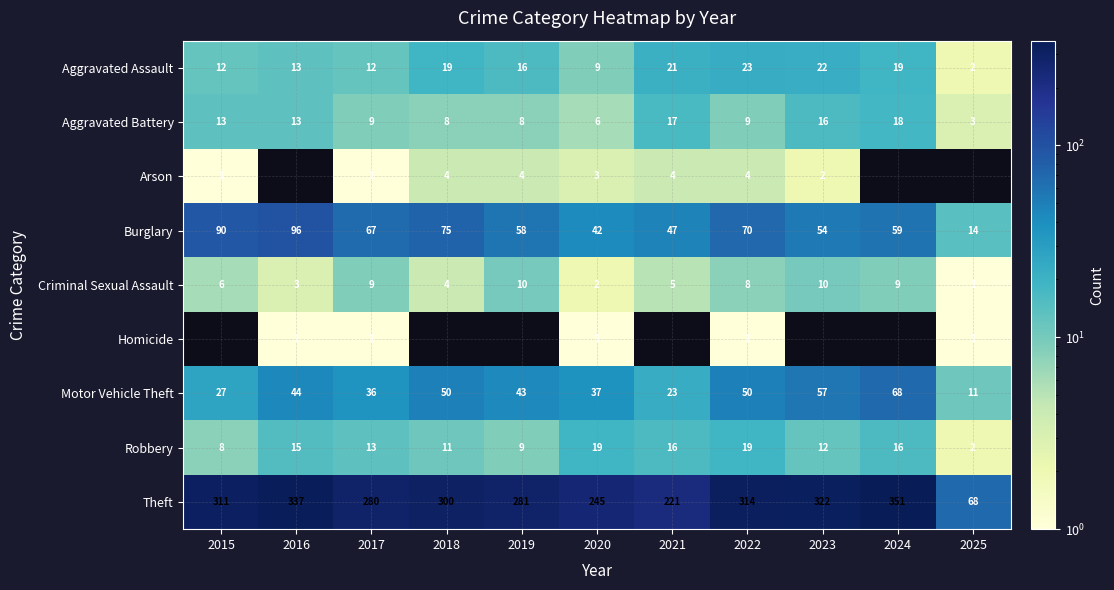

What is the highest value of the Burglary series?

96